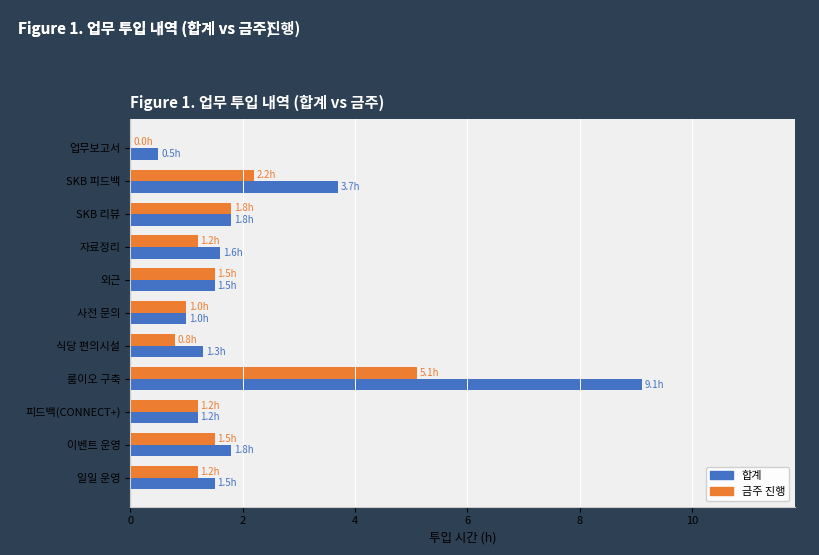

At which label is 합계 closest to 4?

SKB 피드백